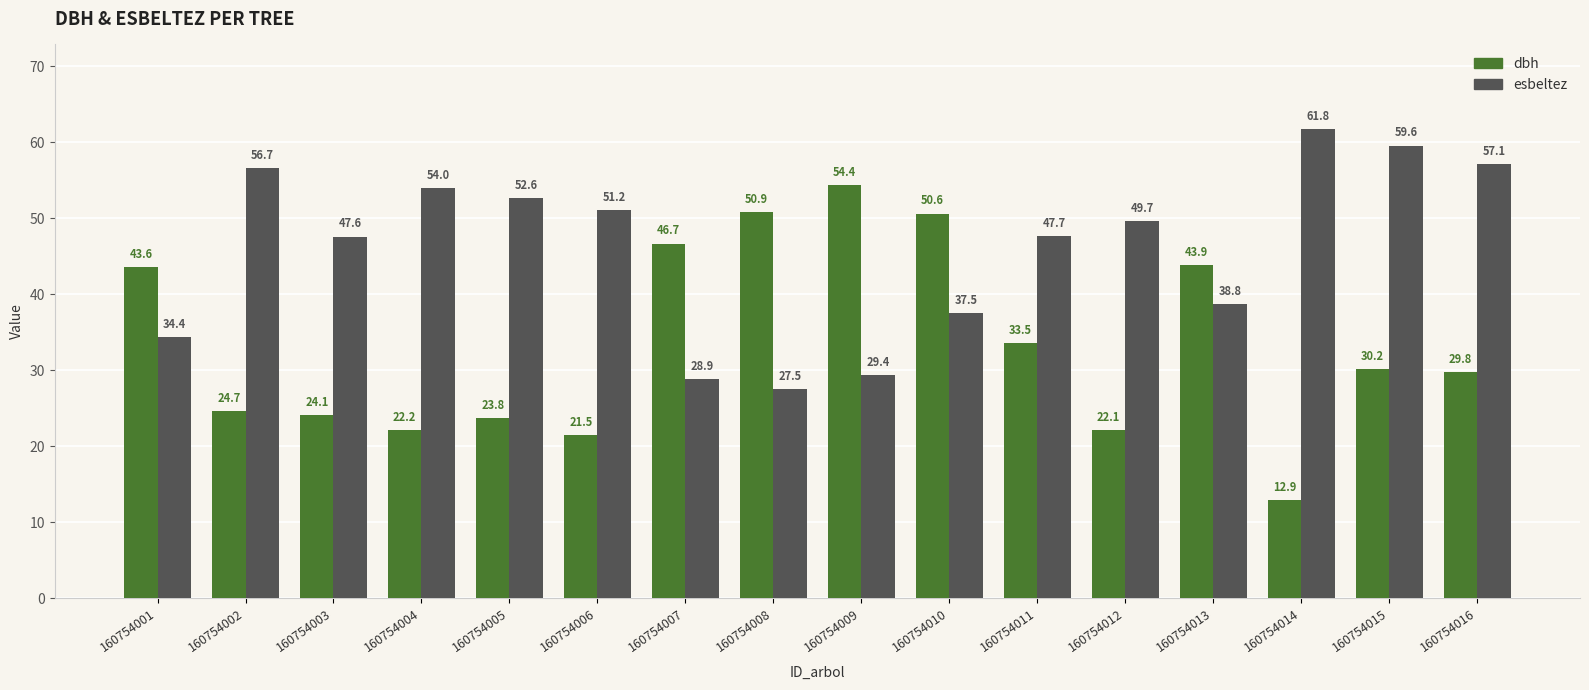

Which series has the largest total across all categories?

esbeltez